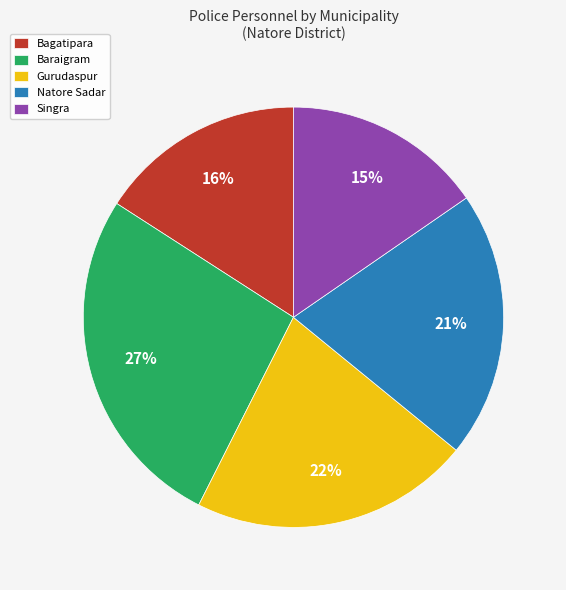

Do Natore Sadar and Gurudaspur together represent more than half of the pie?

No